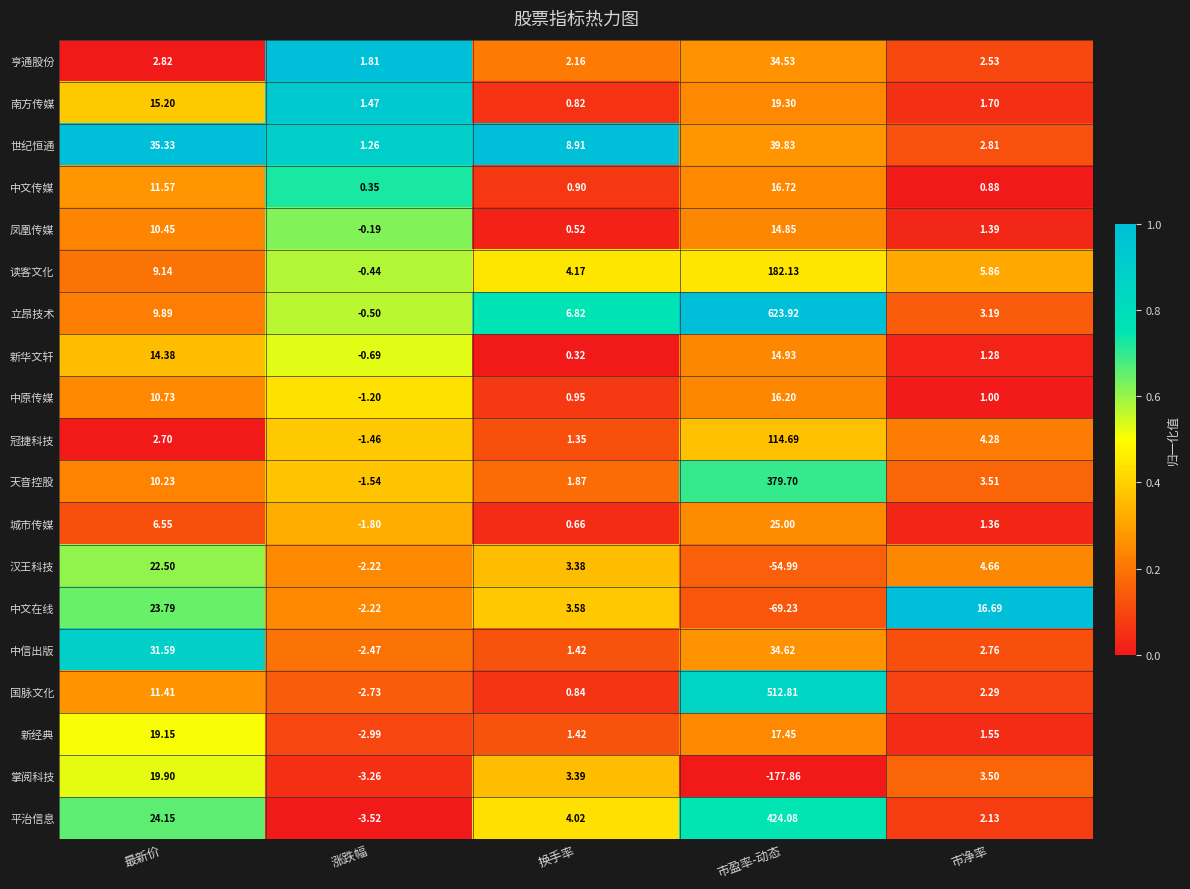

Which label corresponds to the smallest value in the chart?

市盈率-动态